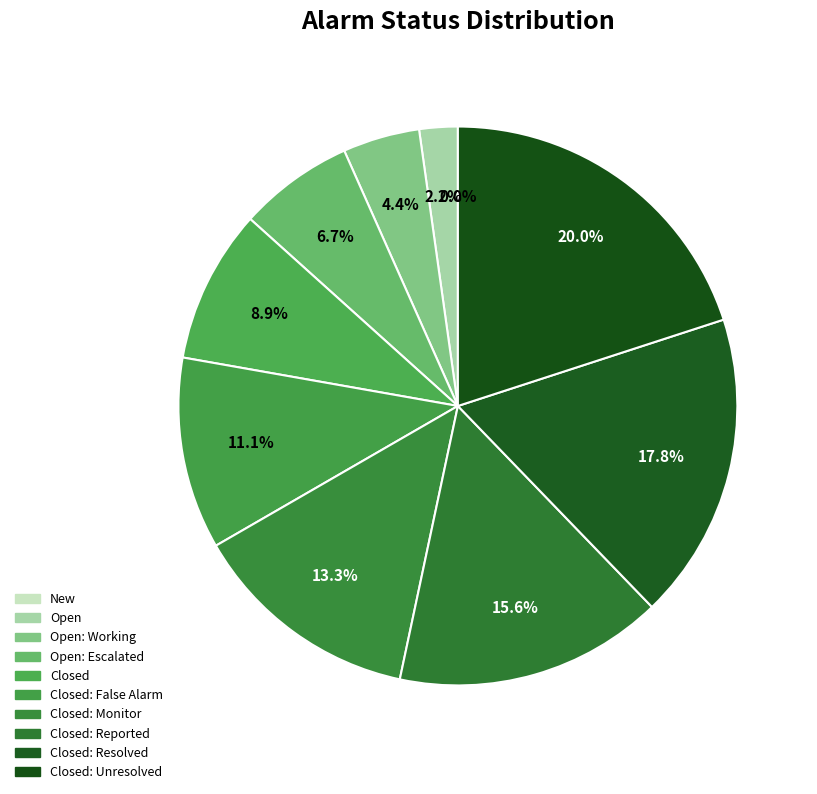

How many slices are in this pie chart?

10